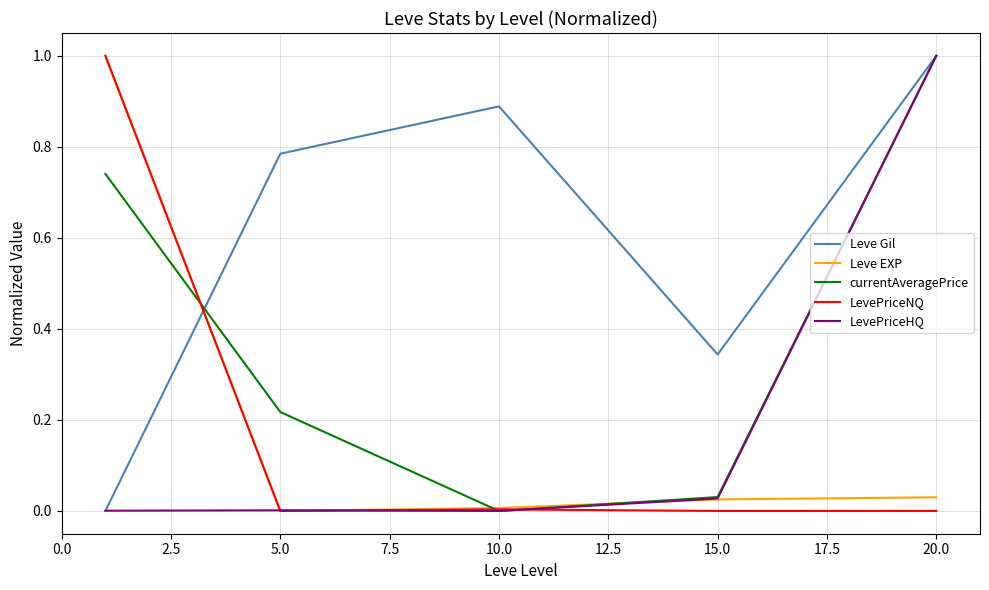

How many times do Leve Gil and Leve EXP cross each other?

1